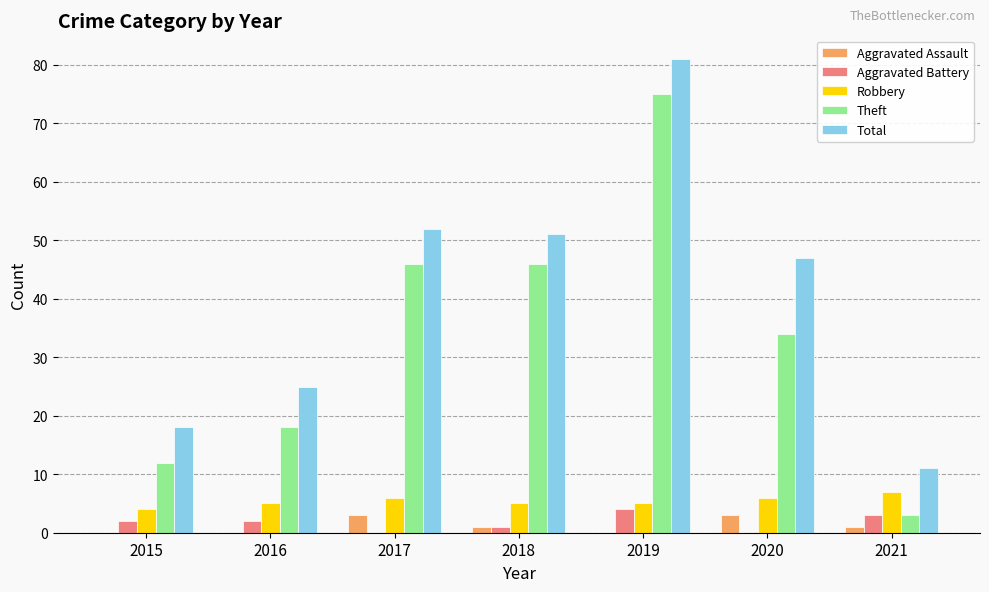

Which series changed the most between 2015 and 2016?

Total